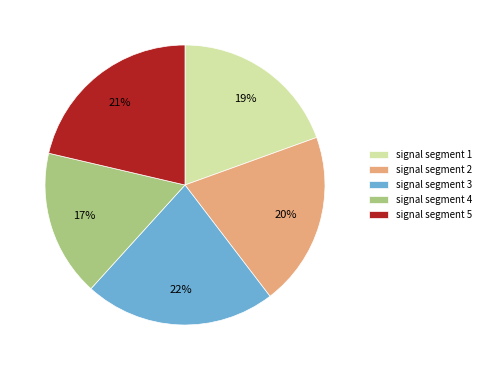

Rank the categories by value from lowest to highest.

signal segment 4, signal segment 1, signal segment 2, signal segment 5, signal segment 3